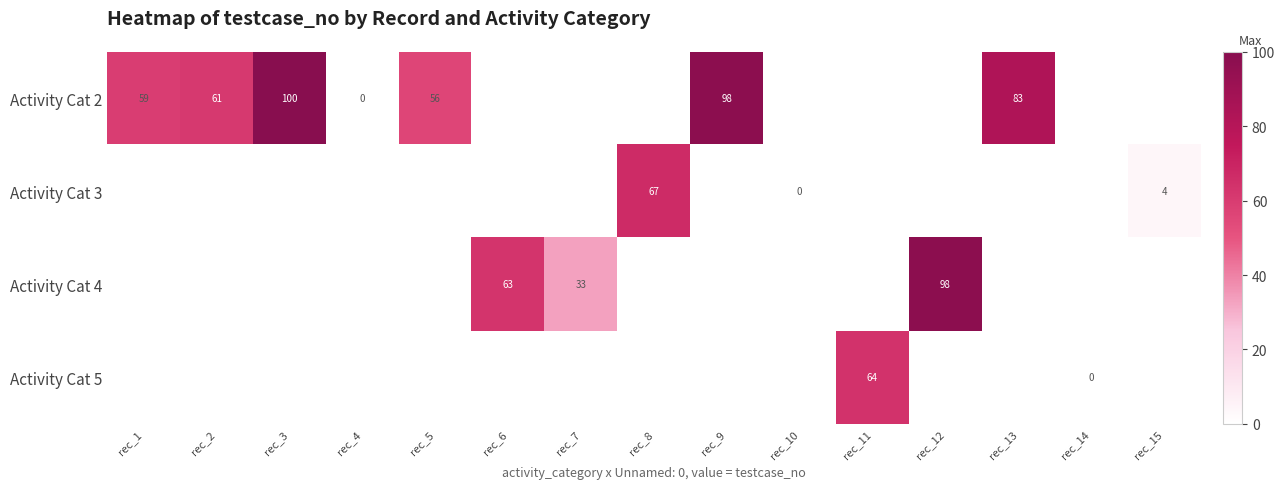

What is the maximum value shown in the chart?

100.0